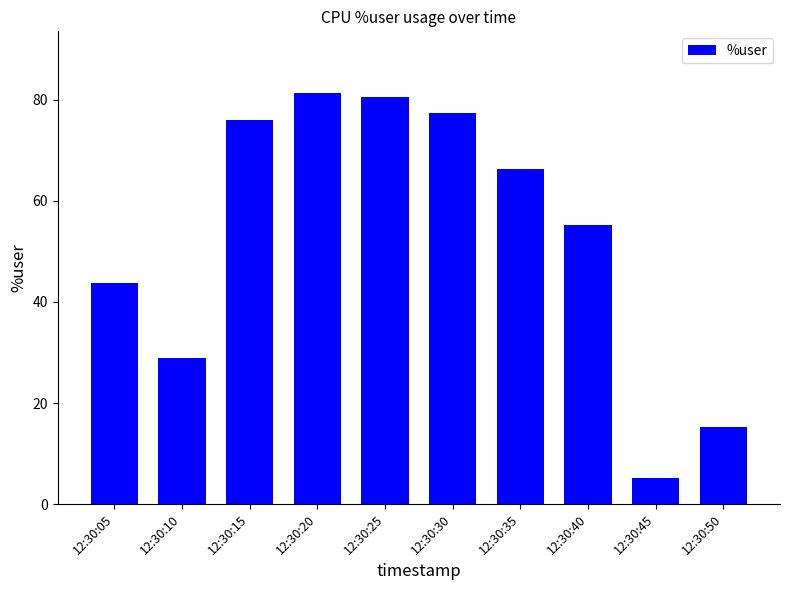

The chart shows a value of 106.7 at 12:30:35. True or false?

False